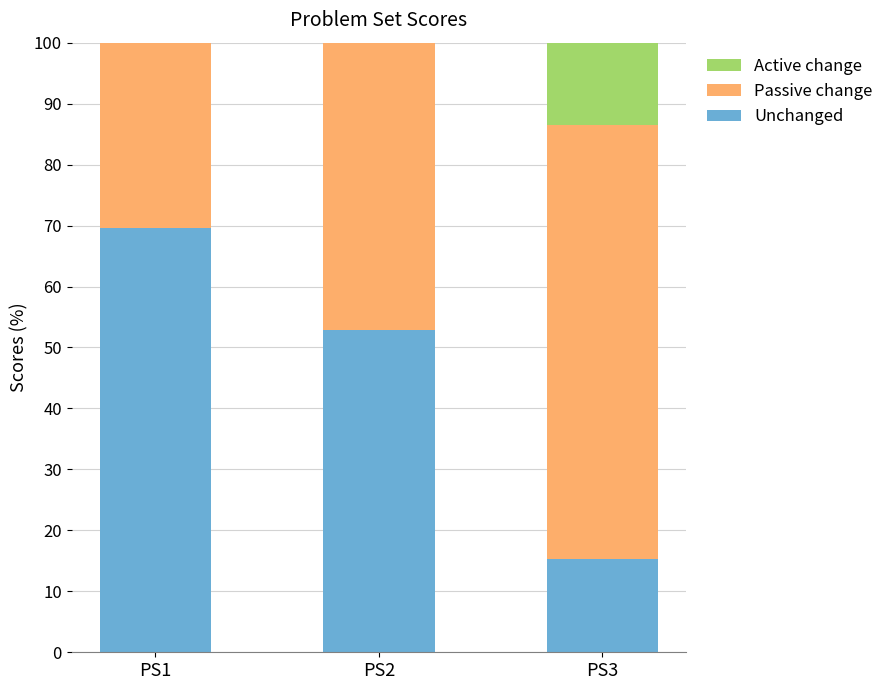

What is the total value across all series at PS1?

100.0